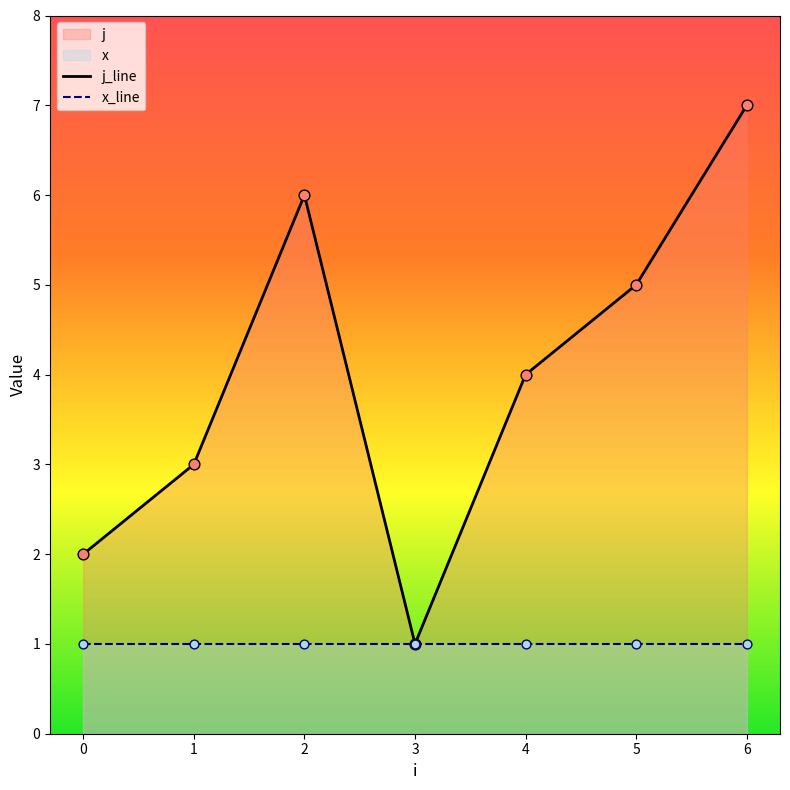

Which has a higher value, 1 or 3?

1